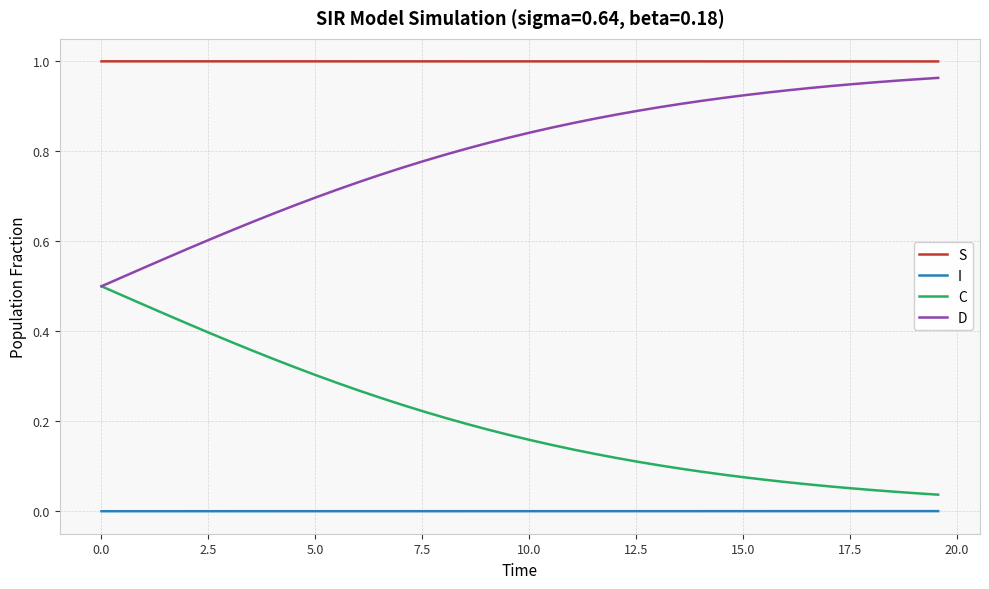

True or false: D and S intersect in this chart.

False